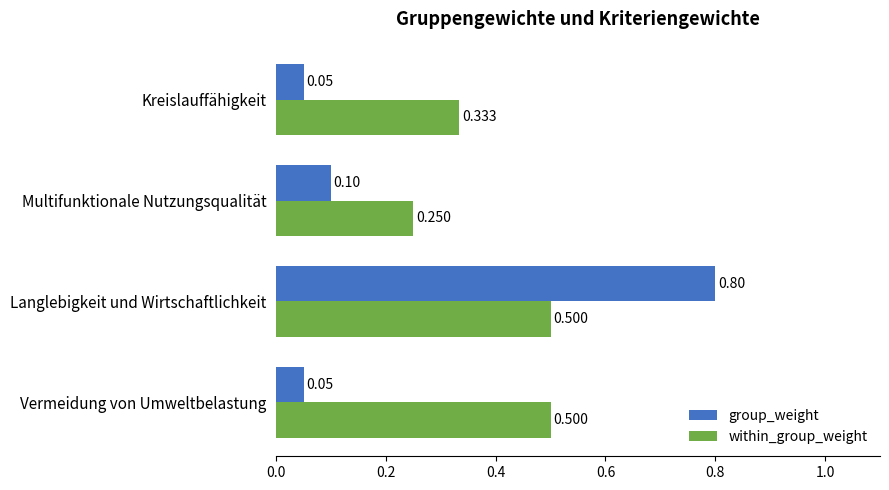

What is the sum of all within_group_weight values?

1.6